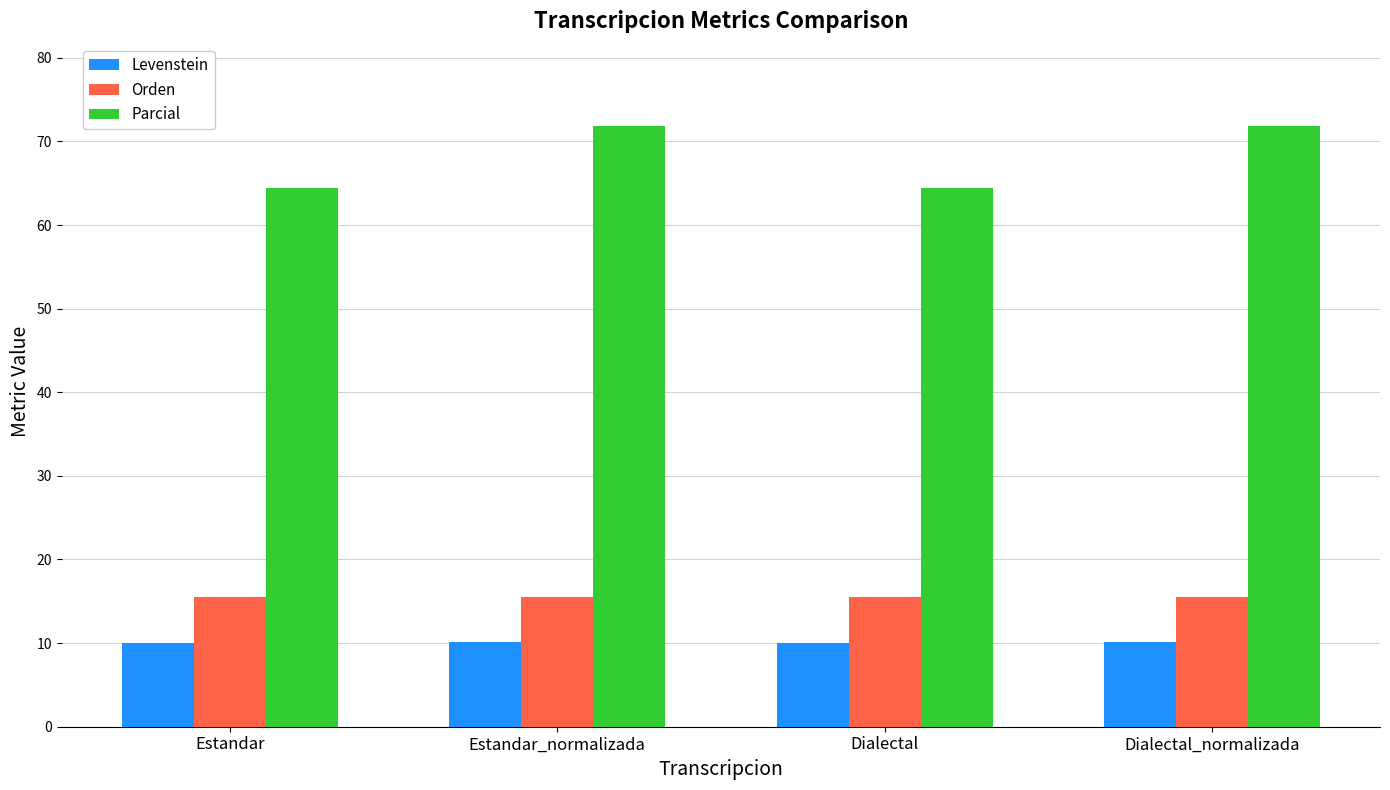

At Dialectal_normalizada, list the series in order from smallest to largest.

Levenstein, Orden, Parcial